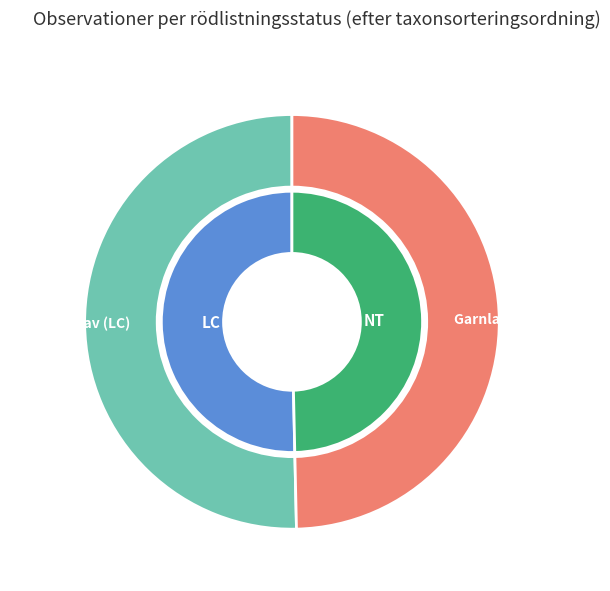

True or false: Norrlandslav (LC) accounts for 61% of the total.

False